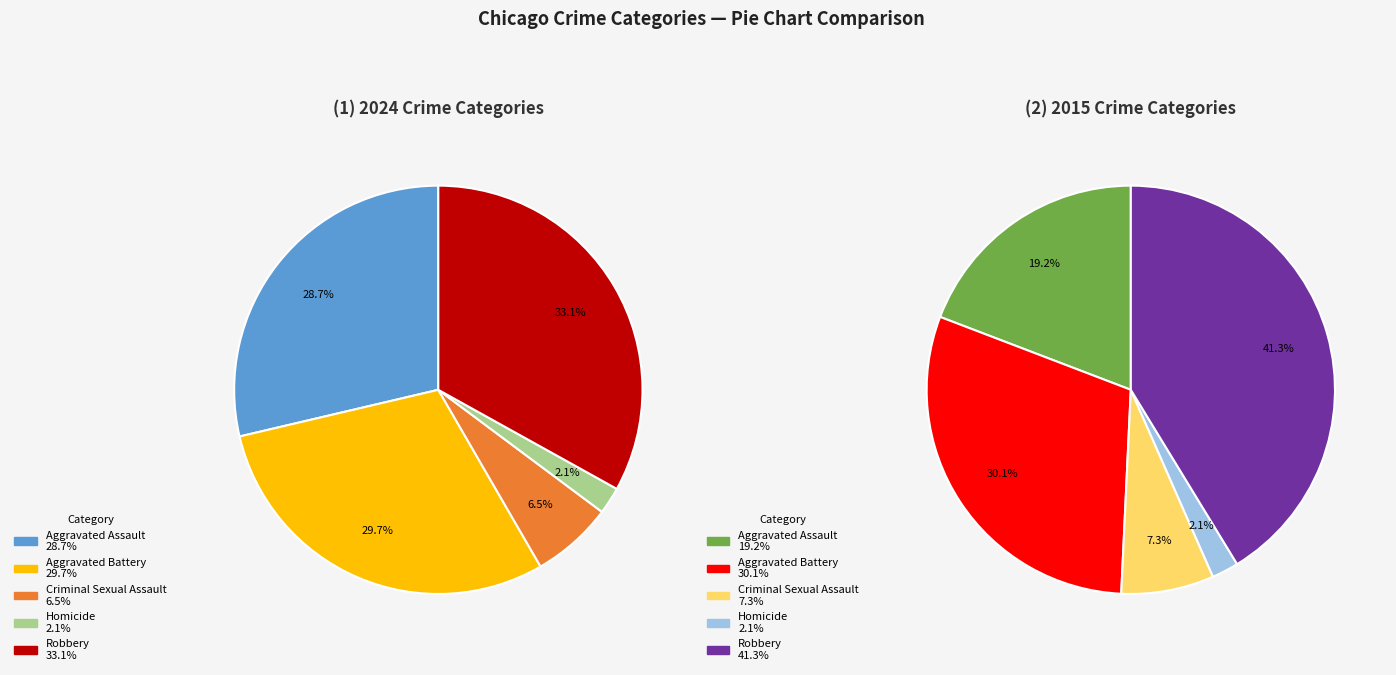

Count the number of slices in the pie.

5